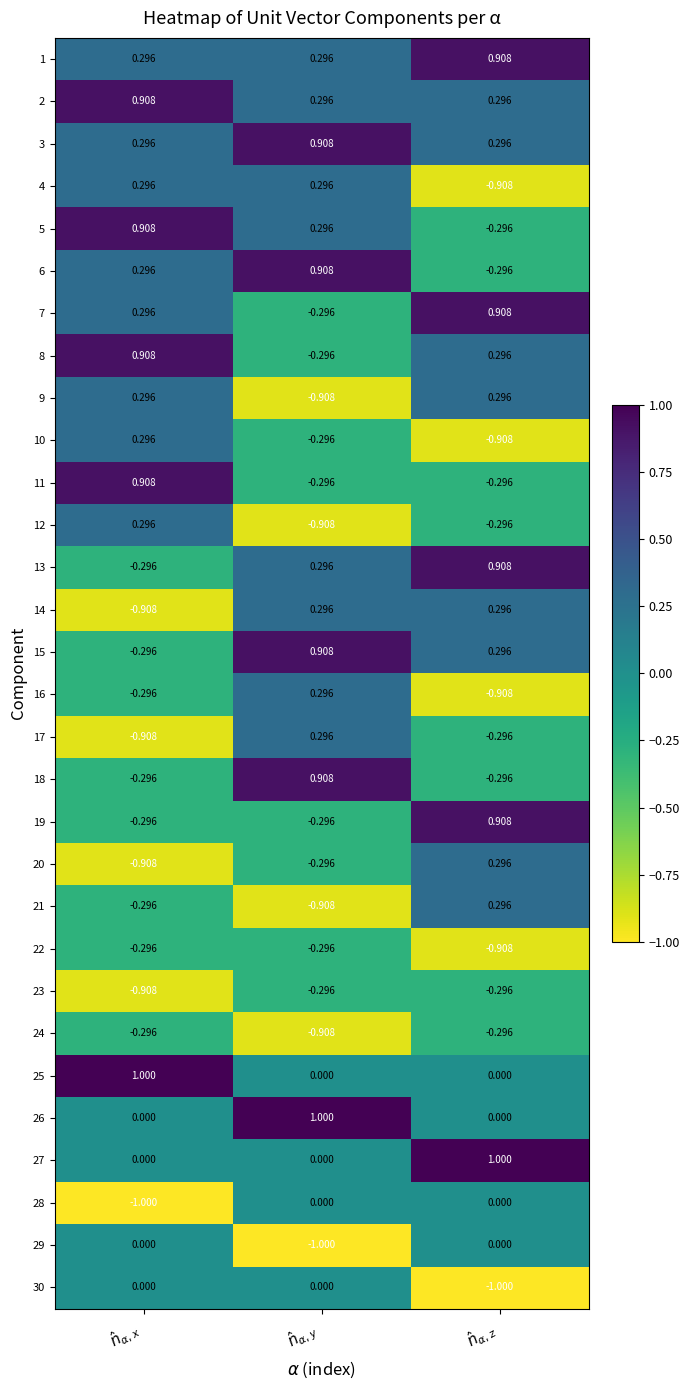

Reading left to right, extract all data points from this chart.

1: $\hat{n}_{\alpha,x}$=0.3	$\hat{n}_{\alpha,y}$=0.3	$\hat{n}_{\alpha,z}$=0.9
2: $\hat{n}_{\alpha,x}$=0.9	$\hat{n}_{\alpha,y}$=0.3	$\hat{n}_{\alpha,z}$=0.3
3: $\hat{n}_{\alpha,x}$=0.3	$\hat{n}_{\alpha,y}$=0.9	$\hat{n}_{\alpha,z}$=0.3
4: $\hat{n}_{\alpha,x}$=0.3	$\hat{n}_{\alpha,y}$=0.3	$\hat{n}_{\alpha,z}$=-0.9
5: $\hat{n}_{\alpha,x}$=0.9	$\hat{n}_{\alpha,y}$=0.3	$\hat{n}_{\alpha,z}$=-0.3
6: $\hat{n}_{\alpha,x}$=0.3	$\hat{n}_{\alpha,y}$=0.9	$\hat{n}_{\alpha,z}$=-0.3
7: $\hat{n}_{\alpha,x}$=0.3	$\hat{n}_{\alpha,y}$=-0.3	$\hat{n}_{\alpha,z}$=0.9
8: $\hat{n}_{\alpha,x}$=0.9	$\hat{n}_{\alpha,y}$=-0.3	$\hat{n}_{\alpha,z}$=0.3
9: $\hat{n}_{\alpha,x}$=0.3	$\hat{n}_{\alpha,y}$=-0.9	$\hat{n}_{\alpha,z}$=0.3
10: $\hat{n}_{\alpha,x}$=0.3	$\hat{n}_{\alpha,y}$=-0.3	$\hat{n}_{\alpha,z}$=-0.9
11: $\hat{n}_{\alpha,x}$=0.9	$\hat{n}_{\alpha,y}$=-0.3	$\hat{n}_{\alpha,z}$=-0.3
12: $\hat{n}_{\alpha,x}$=0.3	$\hat{n}_{\alpha,y}$=-0.9	$\hat{n}_{\alpha,z}$=-0.3
13: $\hat{n}_{\alpha,x}$=-0.3	$\hat{n}_{\alpha,y}$=0.3	$\hat{n}_{\alpha,z}$=0.9
14: $\hat{n}_{\alpha,x}$=-0.9	$\hat{n}_{\alpha,y}$=0.3	$\hat{n}_{\alpha,z}$=0.3
15: $\hat{n}_{\alpha,x}$=-0.3	$\hat{n}_{\alpha,y}$=0.9	$\hat{n}_{\alpha,z}$=0.3
16: $\hat{n}_{\alpha,x}$=-0.3	$\hat{n}_{\alpha,y}$=0.3	$\hat{n}_{\alpha,z}$=-0.9
17: $\hat{n}_{\alpha,x}$=-0.9	$\hat{n}_{\alpha,y}$=0.3	$\hat{n}_{\alpha,z}$=-0.3
18: $\hat{n}_{\alpha,x}$=-0.3	$\hat{n}_{\alpha,y}$=0.9	$\hat{n}_{\alpha,z}$=-0.3
19: $\hat{n}_{\alpha,x}$=-0.3	$\hat{n}_{\alpha,y}$=-0.3	$\hat{n}_{\alpha,z}$=0.9
20: $\hat{n}_{\alpha,x}$=-0.9	$\hat{n}_{\alpha,y}$=-0.3	$\hat{n}_{\alpha,z}$=0.3
21: $\hat{n}_{\alpha,x}$=-0.3	$\hat{n}_{\alpha,y}$=-0.9	$\hat{n}_{\alpha,z}$=0.3
22: $\hat{n}_{\alpha,x}$=-0.3	$\hat{n}_{\alpha,y}$=-0.3	$\hat{n}_{\alpha,z}$=-0.9
23: $\hat{n}_{\alpha,x}$=-0.9	$\hat{n}_{\alpha,y}$=-0.3	$\hat{n}_{\alpha,z}$=-0.3
24: $\hat{n}_{\alpha,x}$=-0.3	$\hat{n}_{\alpha,y}$=-0.9	$\hat{n}_{\alpha,z}$=-0.3
25: $\hat{n}_{\alpha,x}$=1.0	$\hat{n}_{\alpha,y}$=0.0	$\hat{n}_{\alpha,z}$=0.0
26: $\hat{n}_{\alpha,x}$=0.0	$\hat{n}_{\alpha,y}$=1.0	$\hat{n}_{\alpha,z}$=0.0
27: $\hat{n}_{\alpha,x}$=0.0	$\hat{n}_{\alpha,y}$=0.0	$\hat{n}_{\alpha,z}$=1.0
28: $\hat{n}_{\alpha,x}$=-1.0	$\hat{n}_{\alpha,y}$=0.0	$\hat{n}_{\alpha,z}$=0.0
29: $\hat{n}_{\alpha,x}$=0.0	$\hat{n}_{\alpha,y}$=-1.0	$\hat{n}_{\alpha,z}$=0.0
30: $\hat{n}_{\alpha,x}$=0.0	$\hat{n}_{\alpha,y}$=0.0	$\hat{n}_{\alpha,z}$=-1.0